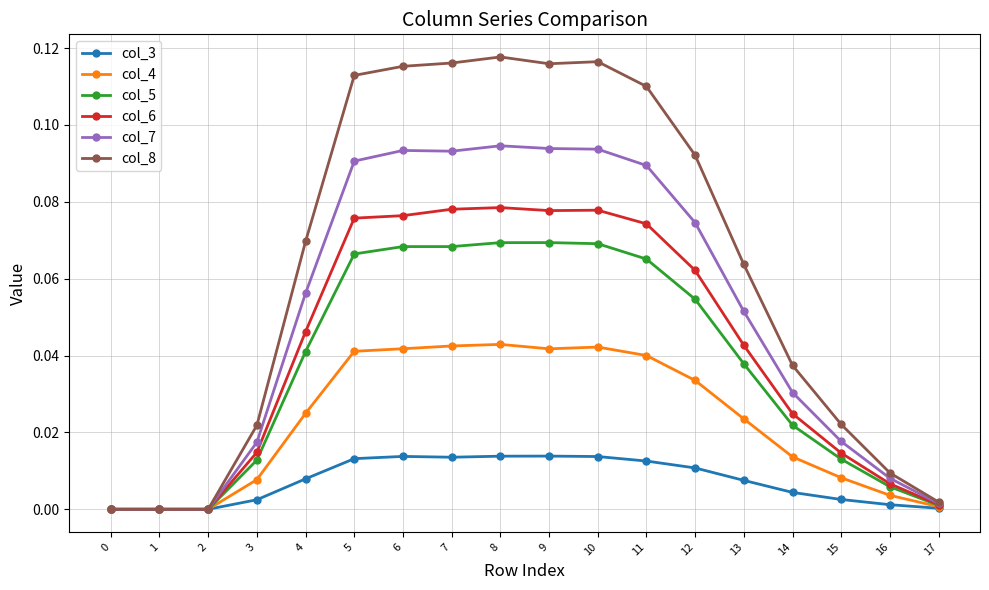

Count the number of categories in the chart.

18